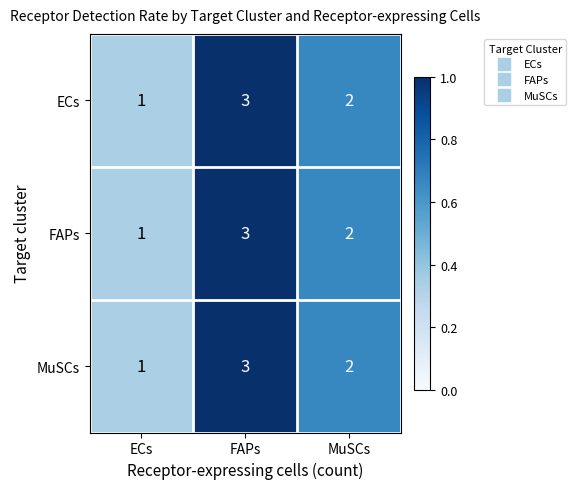

Reading right to left, transcribe all the data shown in this chart.

ECs: MuSCs=2	FAPs=3	ECs=1
FAPs: MuSCs=2	FAPs=3	ECs=1
MuSCs: MuSCs=2	FAPs=3	ECs=1